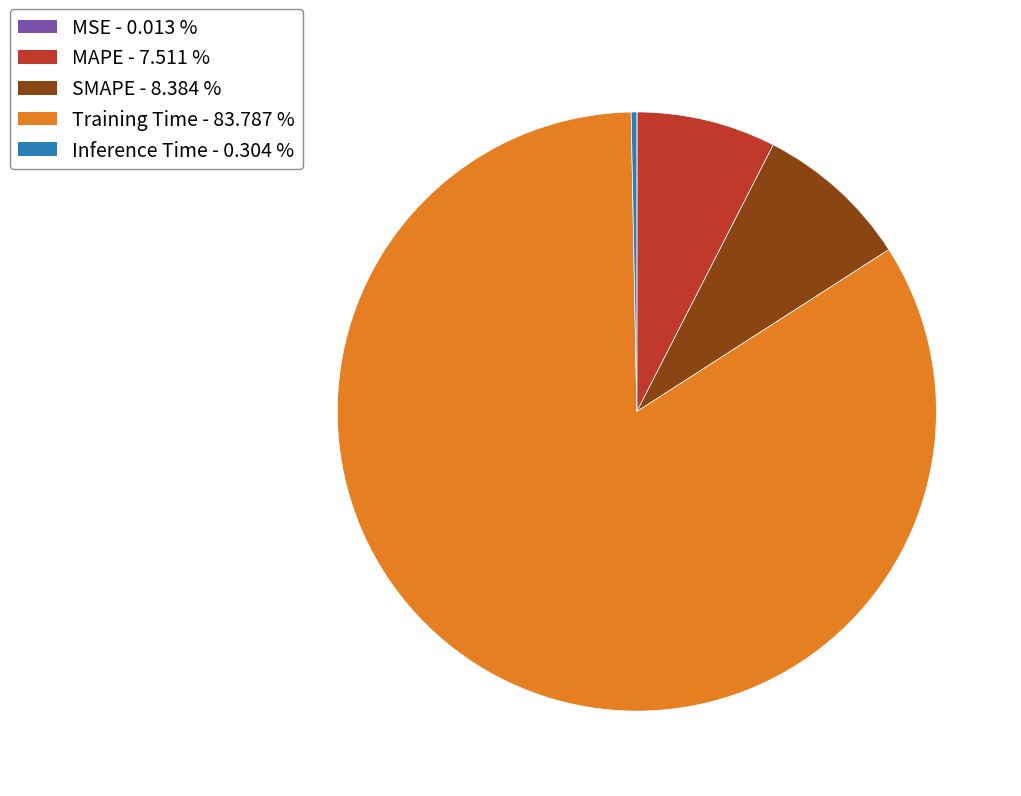

Which slice is the largest?

Training Time